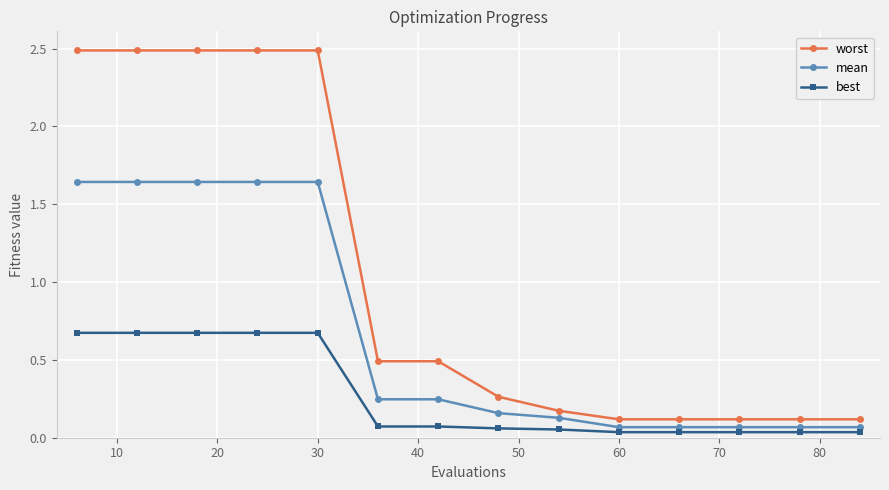

What is the sum of all worst values?

14.4